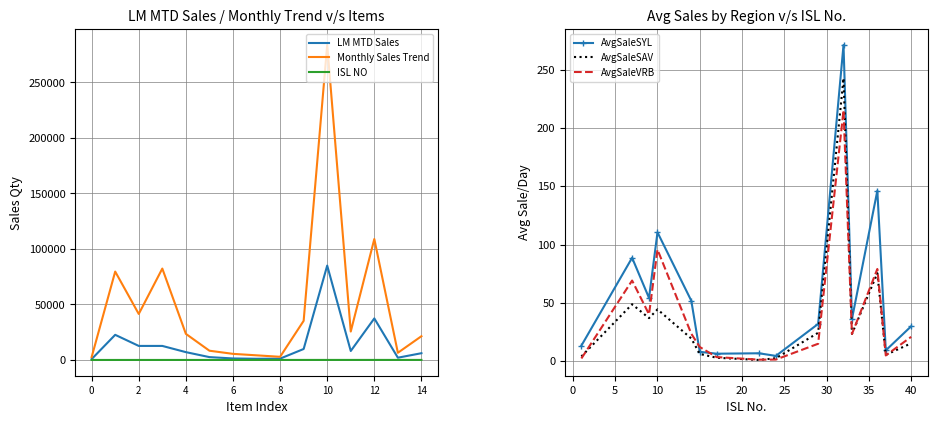

What is the maximum value for AvgSaleVRB?

215.2